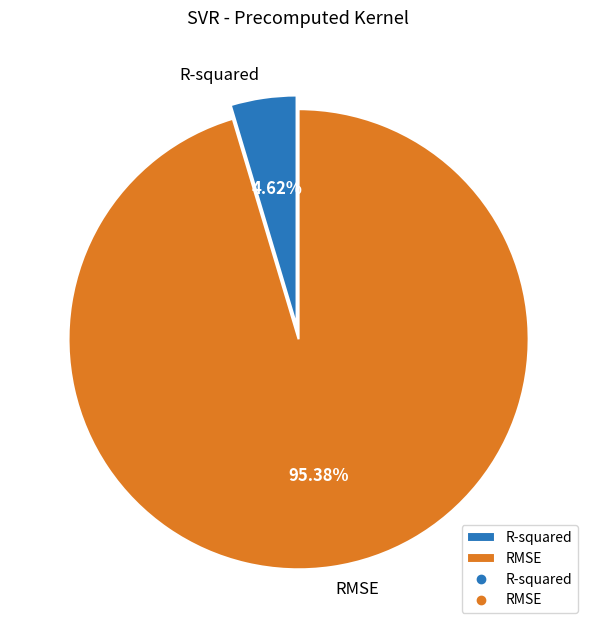

Which has a higher value, R-squared or RMSE?

RMSE